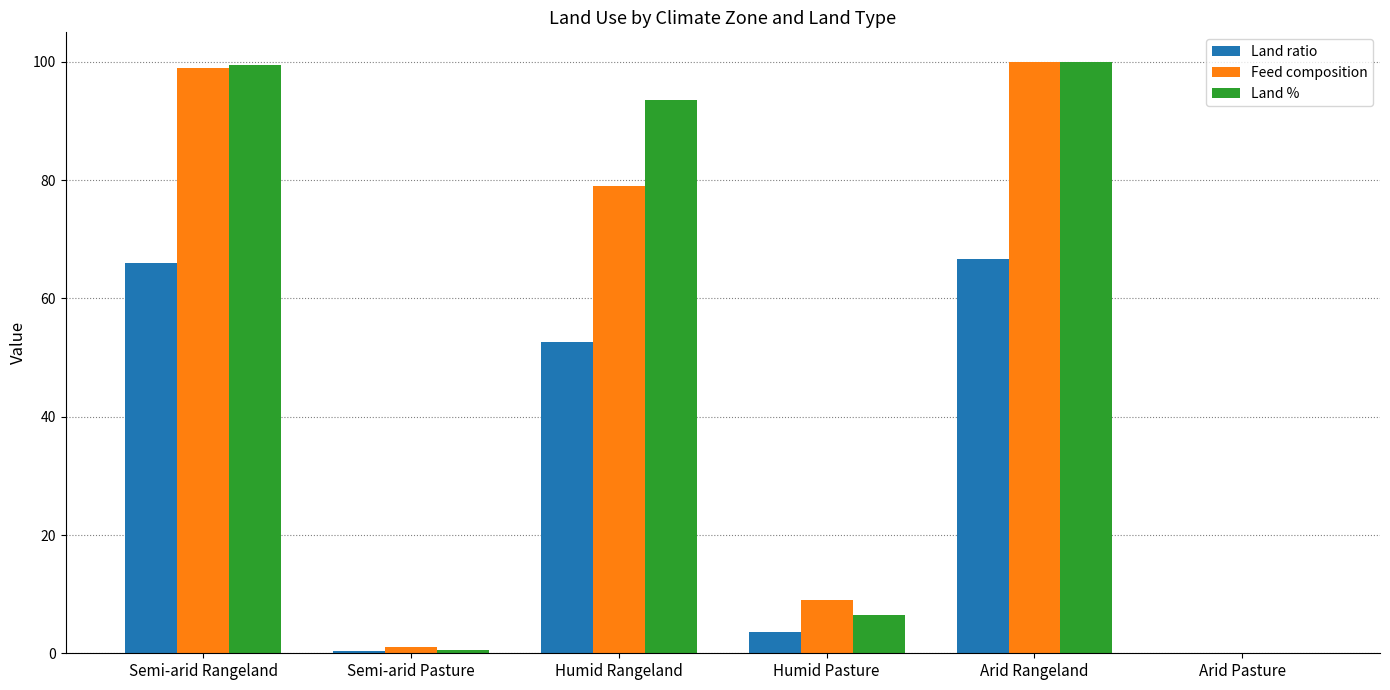

Where is Land ratio nearest to the value 33?

Humid Rangeland